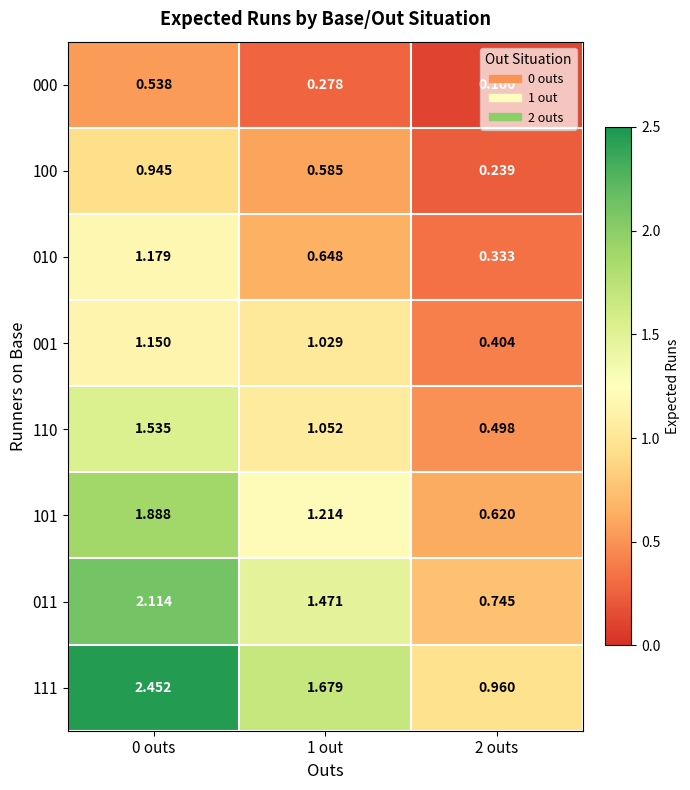

Count the number of data series in this chart.

8